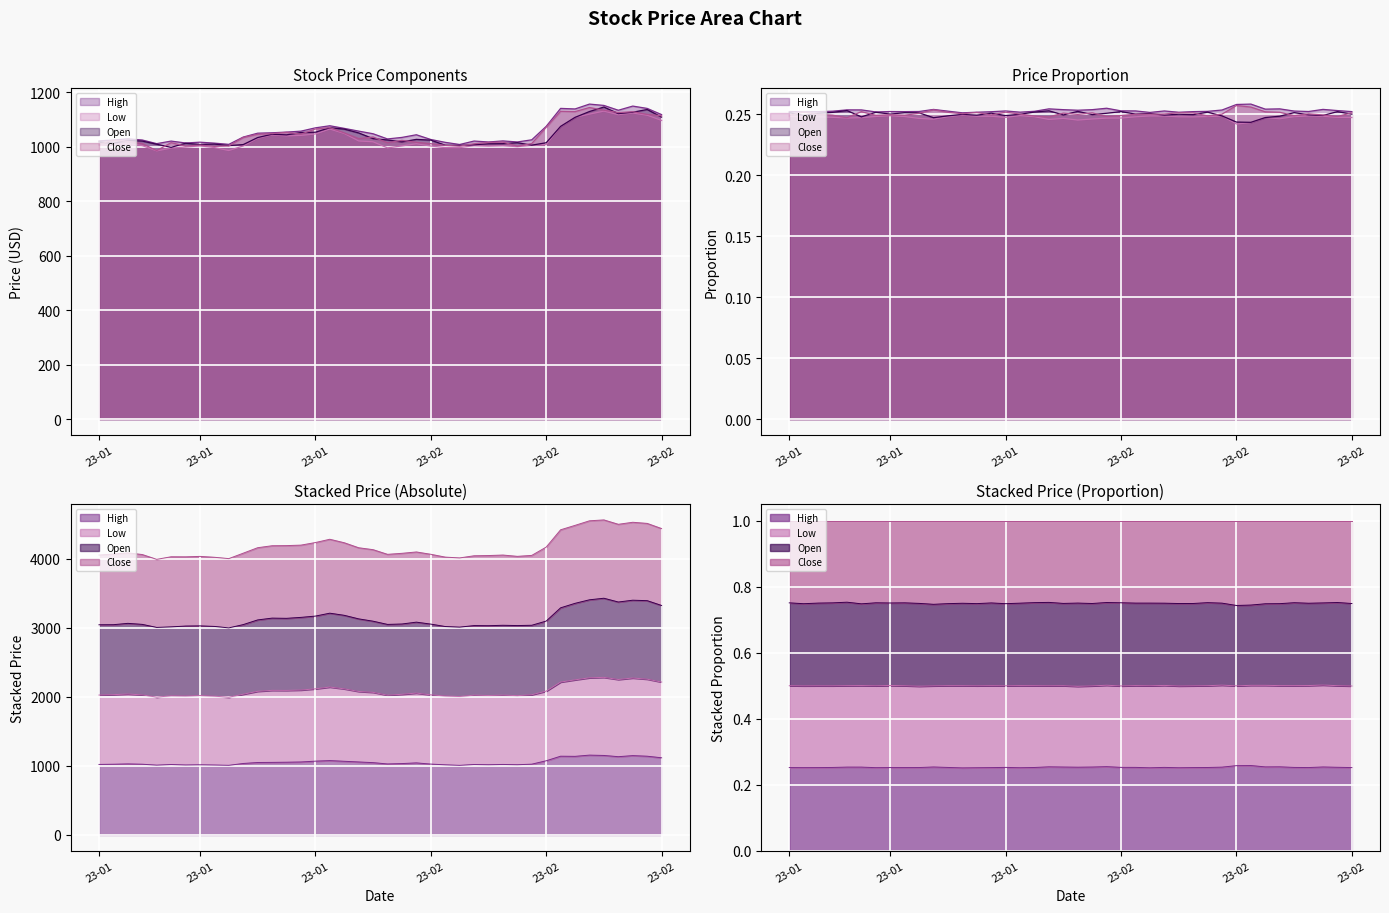

What is the sum of all High values?

42226.2